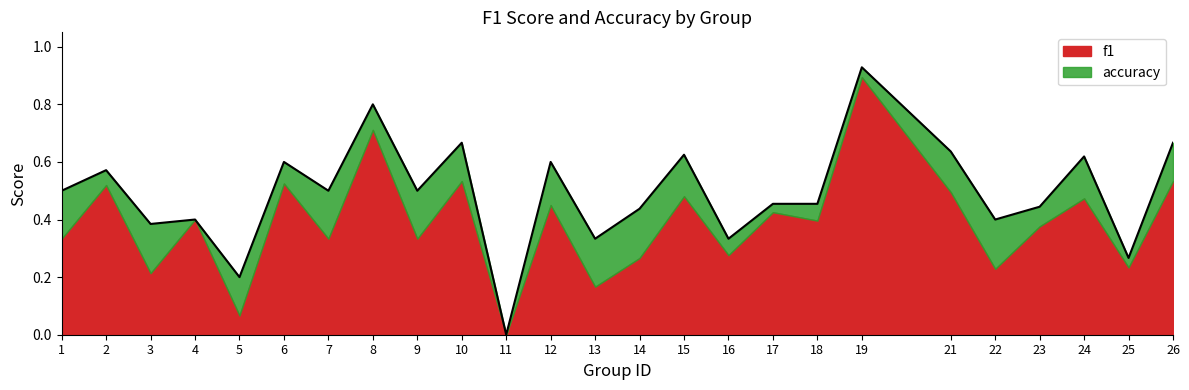

The value at 9 is 0.1. True or false?

False